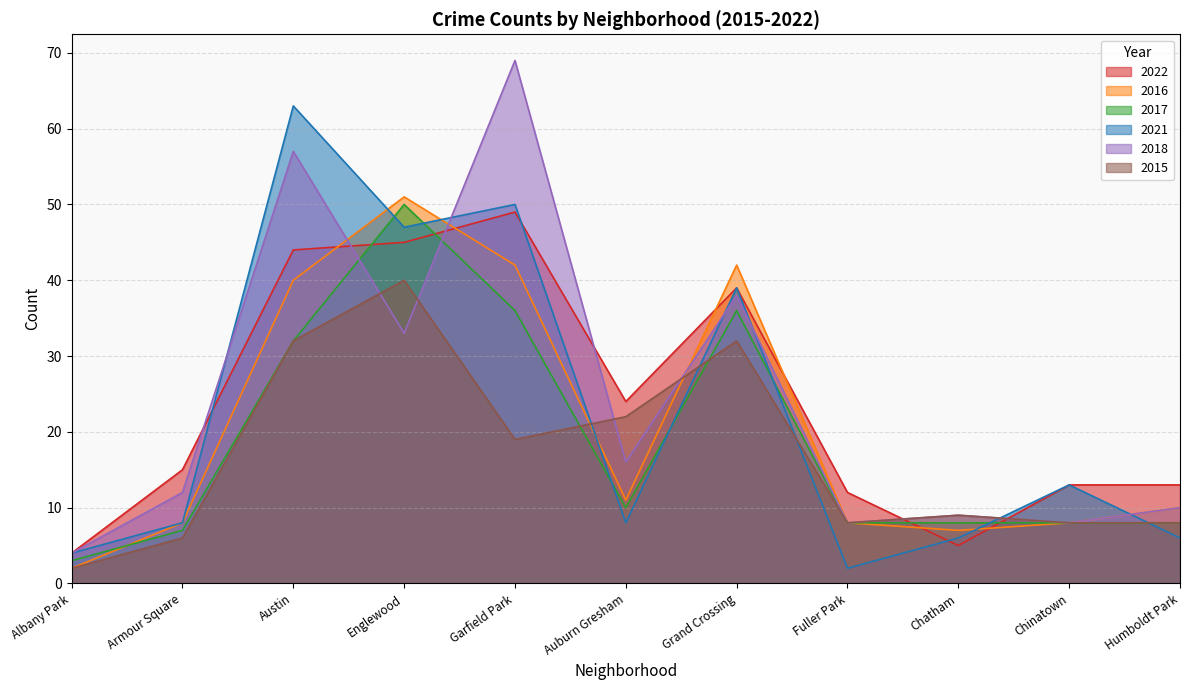

Reading right to left, transcribe all the data shown in this chart.

2022: Humboldt Park=13	Chinatown=13	Chatham=5	Fuller Park=12	Grand Crossing=39	Auburn Gresham=24	Garfield Park=49	Englewood=45	Austin=44	Armour Square=15	Albany Park=4
2016: Humboldt Park=10	Chinatown=8	Chatham=7	Fuller Park=8	Grand Crossing=42	Auburn Gresham=11	Garfield Park=42	Englewood=51	Austin=40	Armour Square=8	Albany Park=2
2017: Humboldt Park=8	Chinatown=8	Chatham=8	Fuller Park=8	Grand Crossing=36	Auburn Gresham=10	Garfield Park=36	Englewood=50	Austin=32	Armour Square=7	Albany Park=3
2021: Humboldt Park=6	Chinatown=13	Chatham=6	Fuller Park=2	Grand Crossing=39	Auburn Gresham=8	Garfield Park=50	Englewood=47	Austin=63	Armour Square=8	Albany Park=4
2018: Humboldt Park=10	Chinatown=8	Chatham=9	Fuller Park=8	Grand Crossing=38	Auburn Gresham=16	Garfield Park=69	Englewood=33	Austin=57	Armour Square=12	Albany Park=4
2015: Humboldt Park=8	Chinatown=8	Chatham=9	Fuller Park=8	Grand Crossing=32	Auburn Gresham=22	Garfield Park=19	Englewood=40	Austin=32	Armour Square=6	Albany Park=2